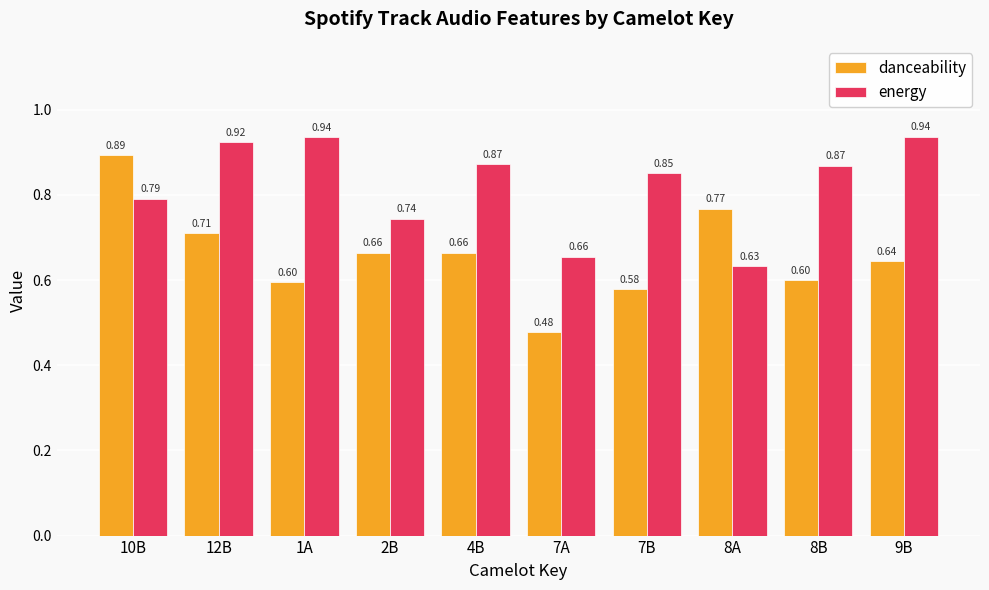

Does the chart contain any negative values?

No